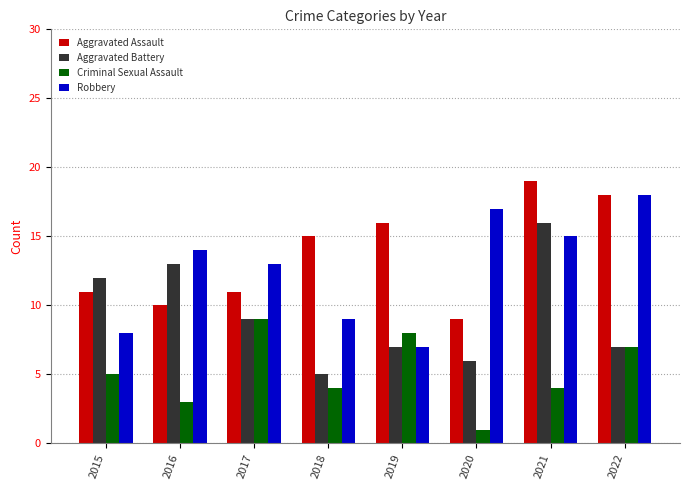

True or false: Aggravated Assault has a value of 4 at 2017.

False